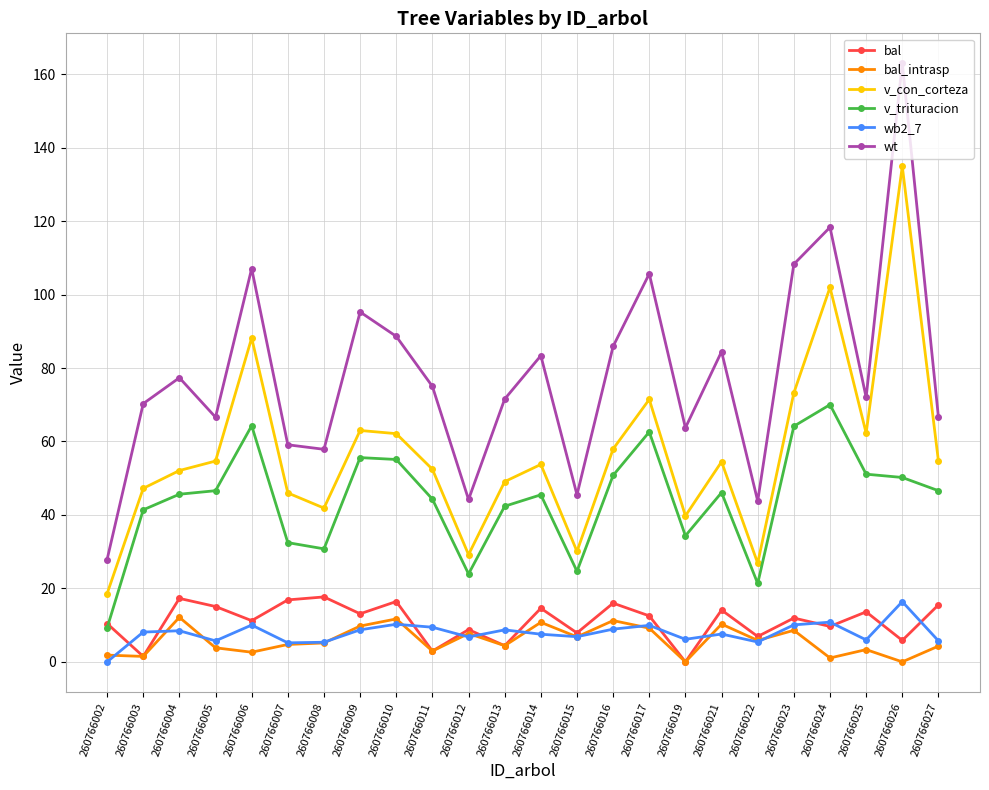

What is the difference between the bal_intrasp values at 260766009 and 260766027?

5.5